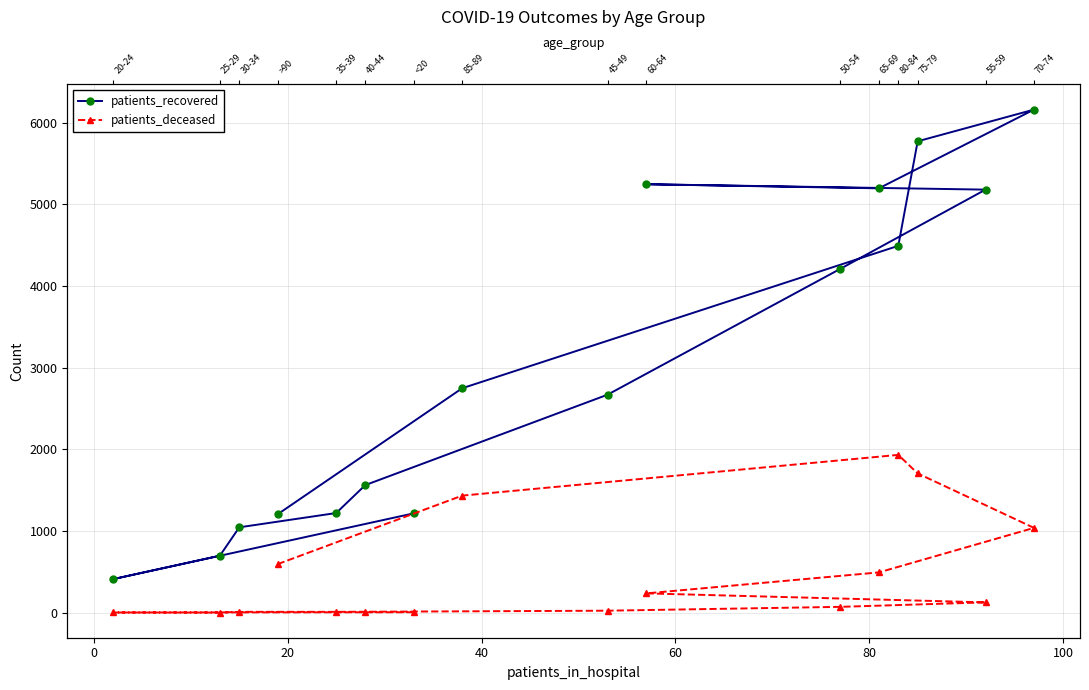

Which series has the widest spread of values?

patients_recovered